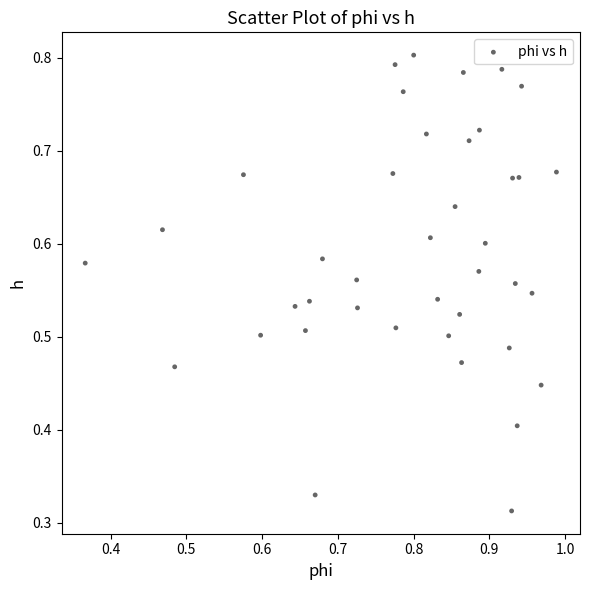

How many points are shown in the scatter plot?

40